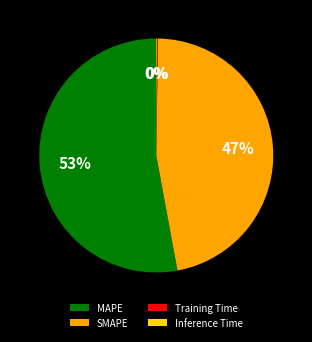

Which slice is the largest?

MAPE